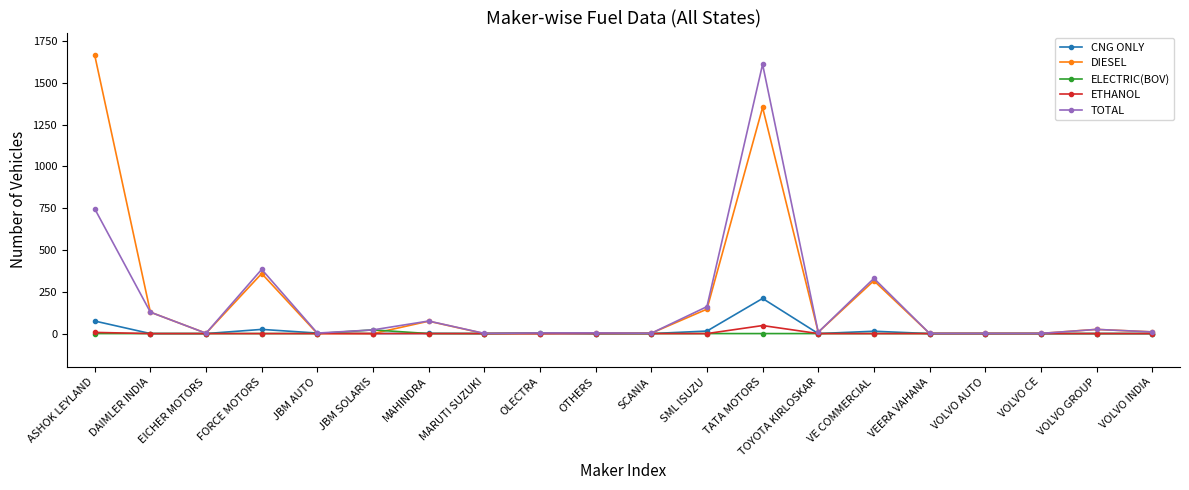

What is the label of the 14th point from the right?

MAHINDRA